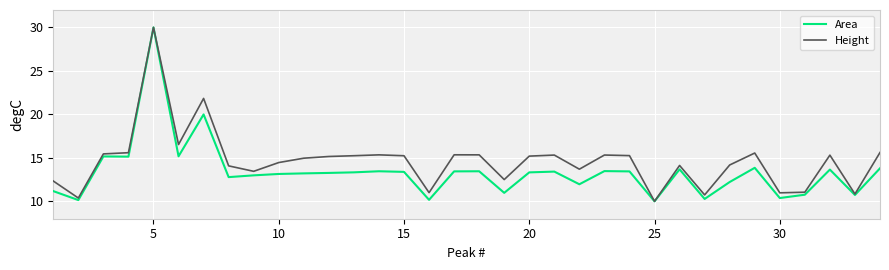

What is the difference between the maximum and second lowest values in the Area series?

19.9